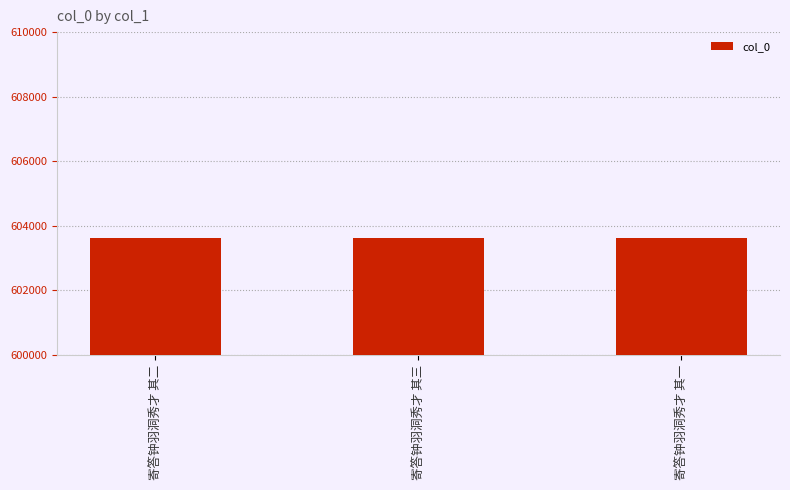

Read the value at 寄答钟羽洞秀才 其二.

603610